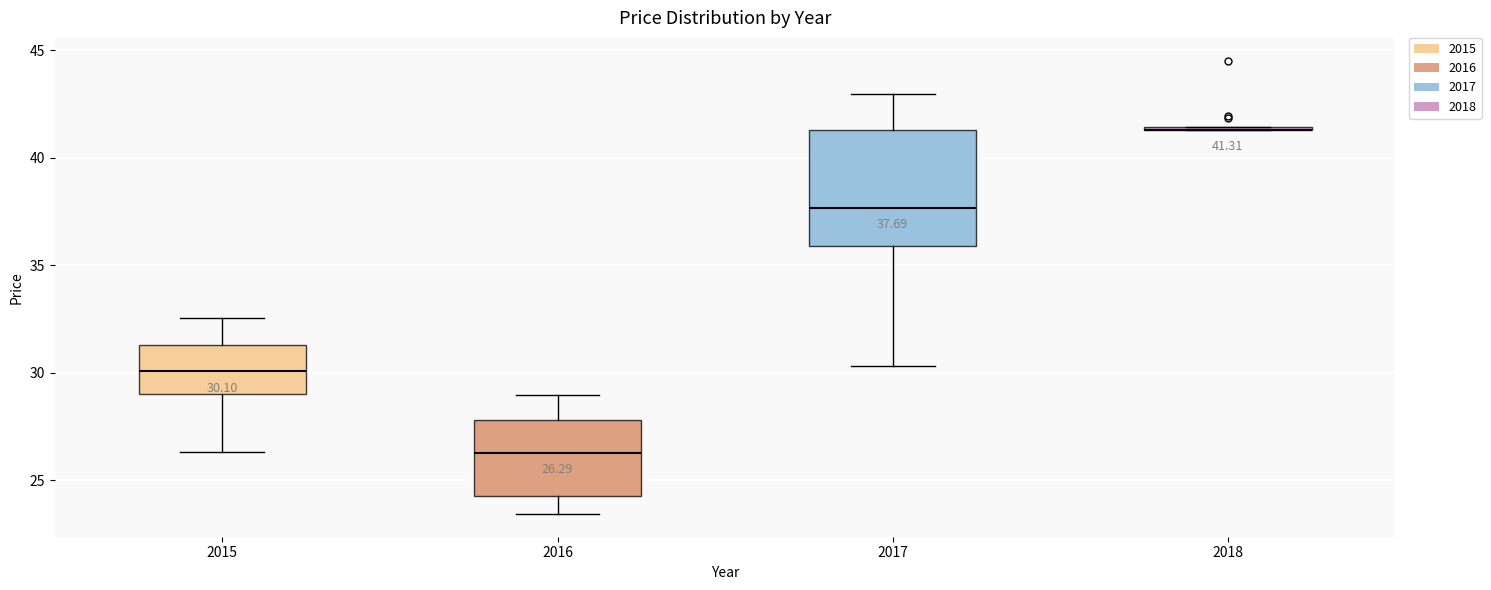

Which box is the tallest, from its lower edge to its upper edge?

2017